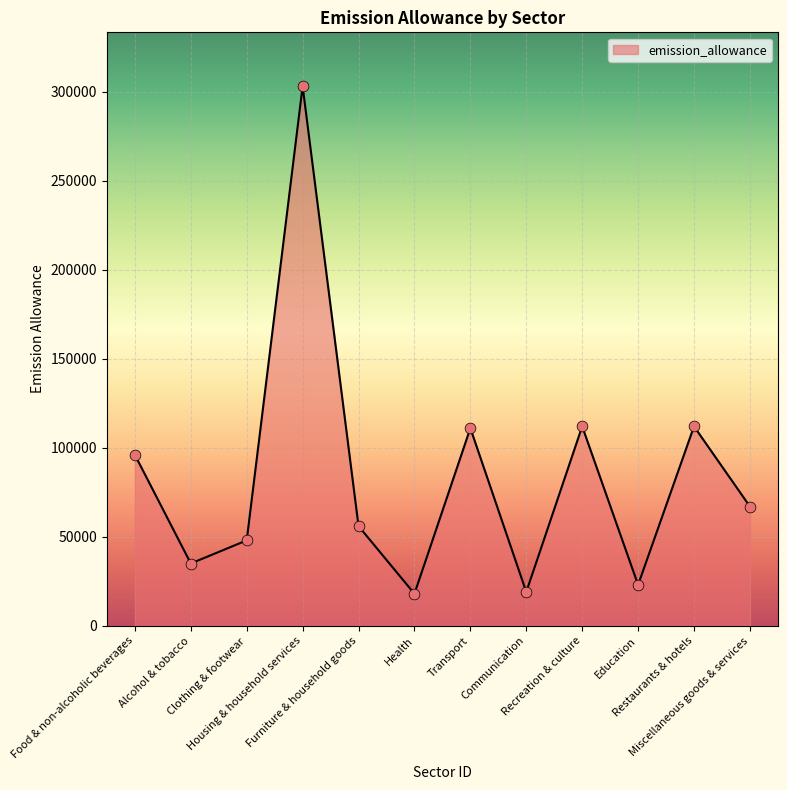

Which has a higher value, Food & non-alcoholic beverages or Alcohol & tobacco?

Food & non-alcoholic beverages